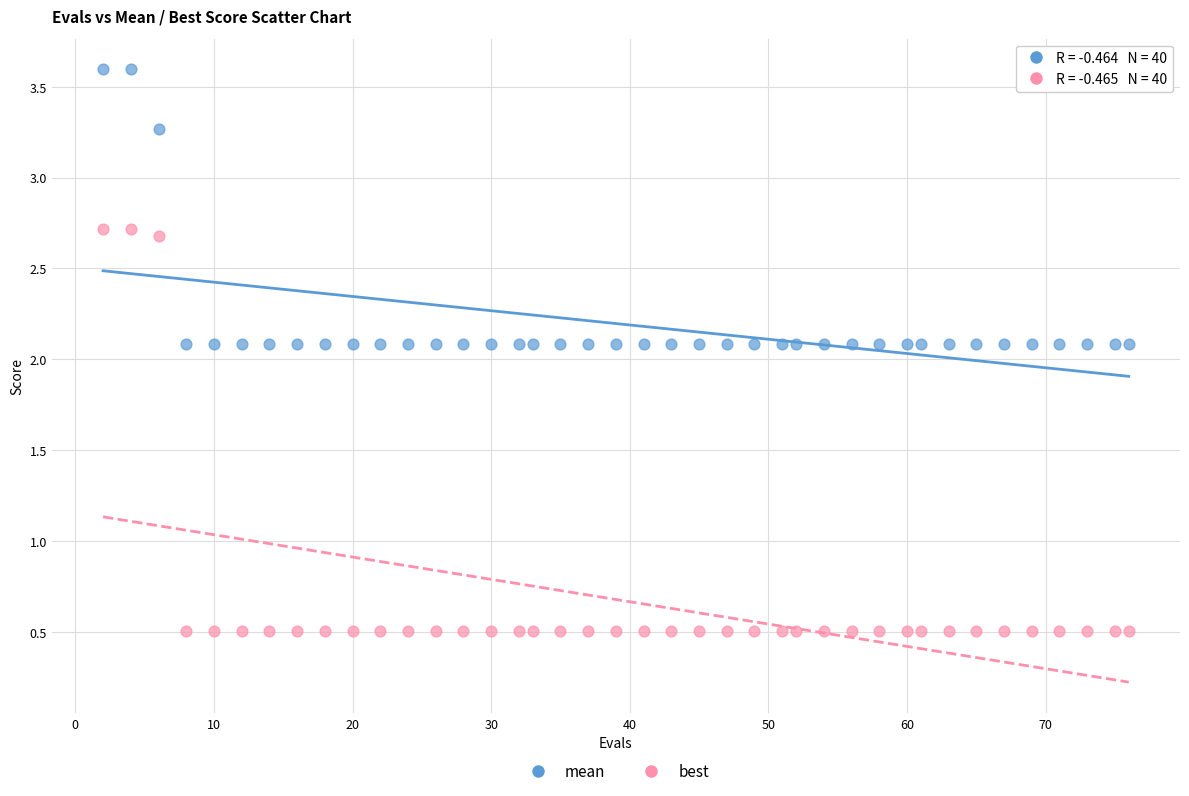

Across all data points, what is the range of X values (max minus min)?

74.0